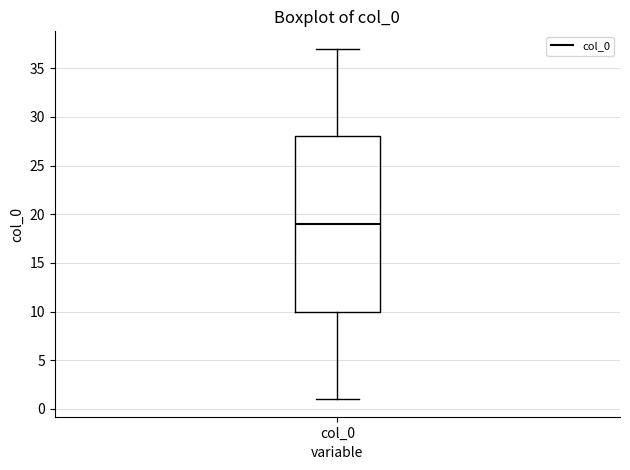

Where does the median line of the box for col_0 sit on the y-axis? The values are not printed on the chart, so give them approximately, as read against the axis.

19